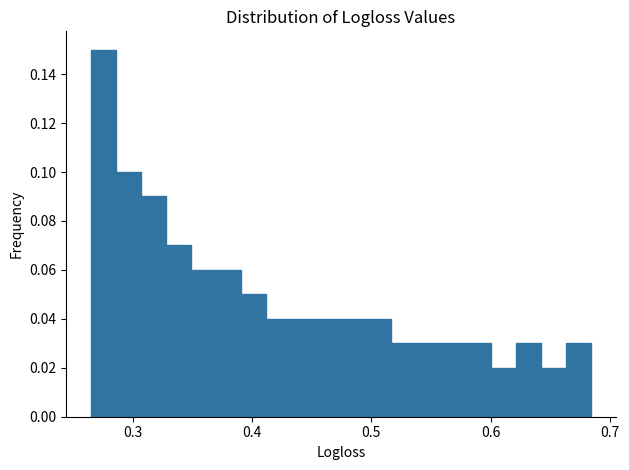

Around what value on the x-axis is the tallest bar? Give the approximate position of its centre, as read against the axis.

0.28